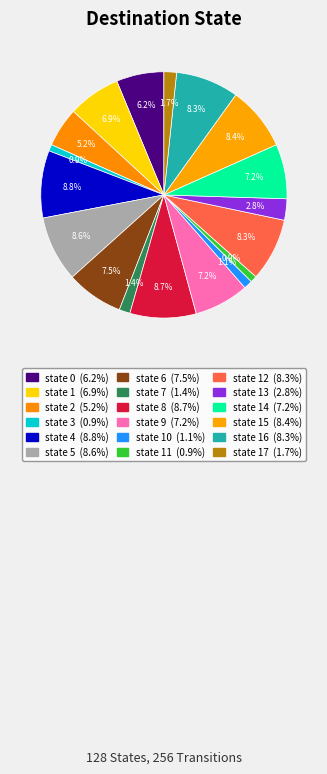

How many segments does this pie chart have?

18